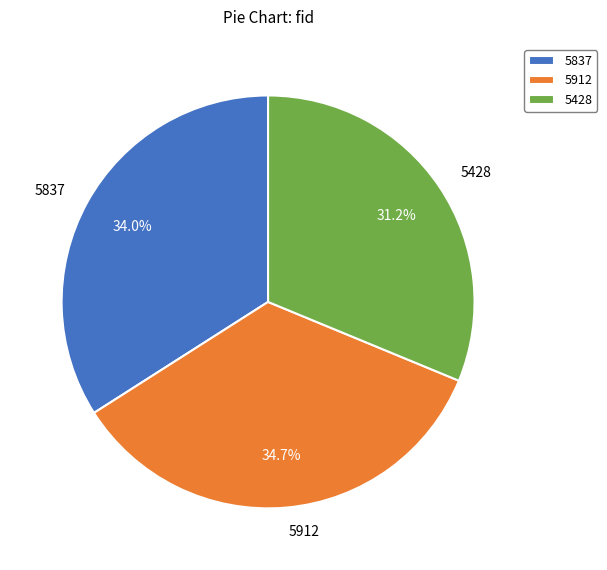

Rank the categories by value from highest to lowest.

5912, 5837, 5428